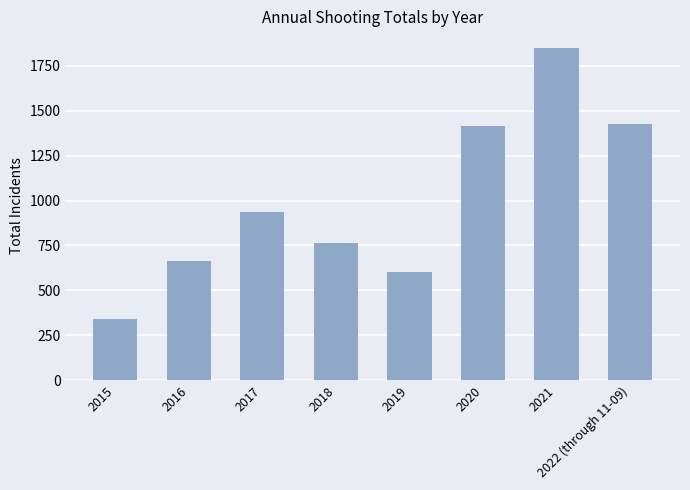

What is the smallest value displayed?

340